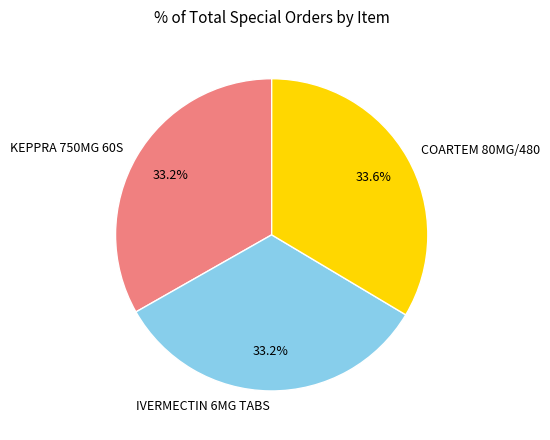

What percentage do IVERMECTIN 6MG TABS and KEPPRA 750MG 60S together represent?

66.4%